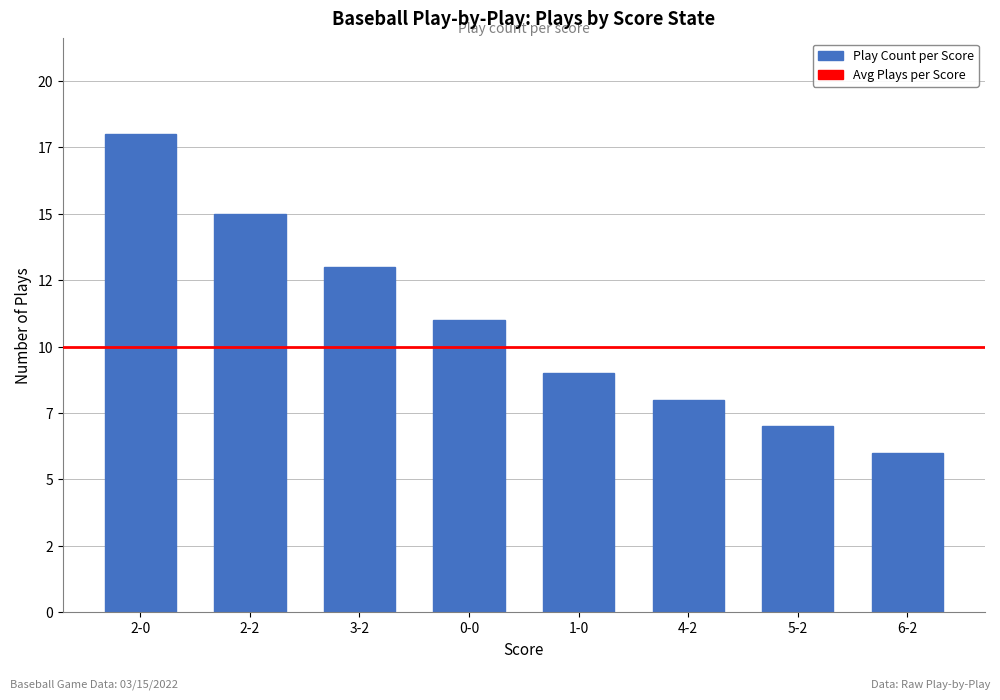

What is the approximate value at 0-0?

11